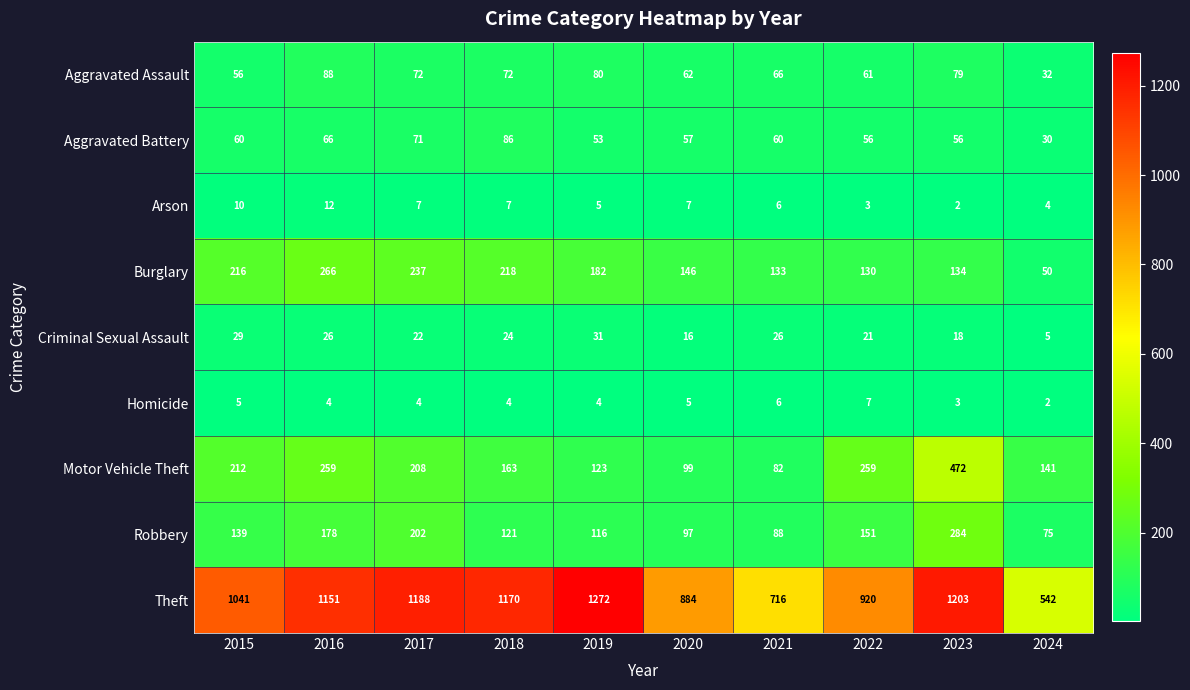

What is the average value of the Aggravated Battery series?

60